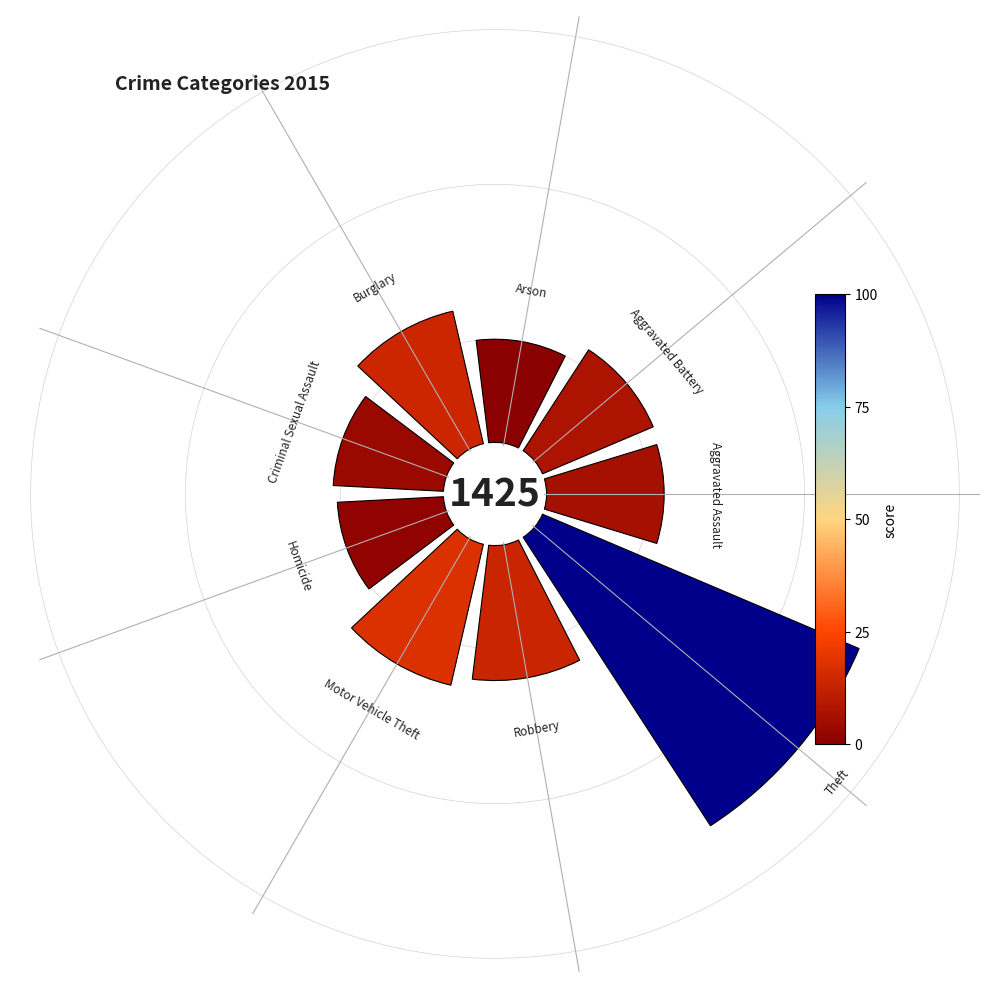

Do 7 and 6 together represent more than half of the pie?

No